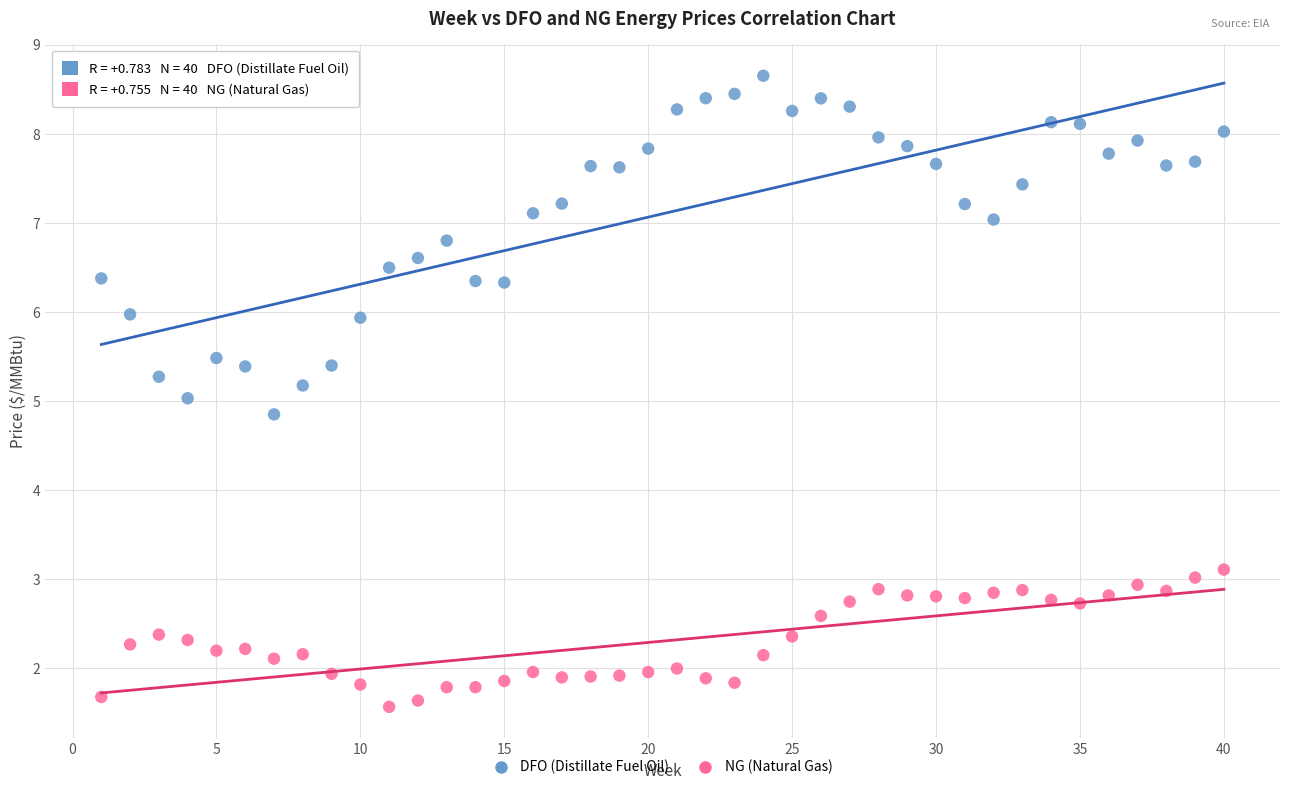

Which series has the widest spread of Y values?

DFO (Distillate Fuel Oil)